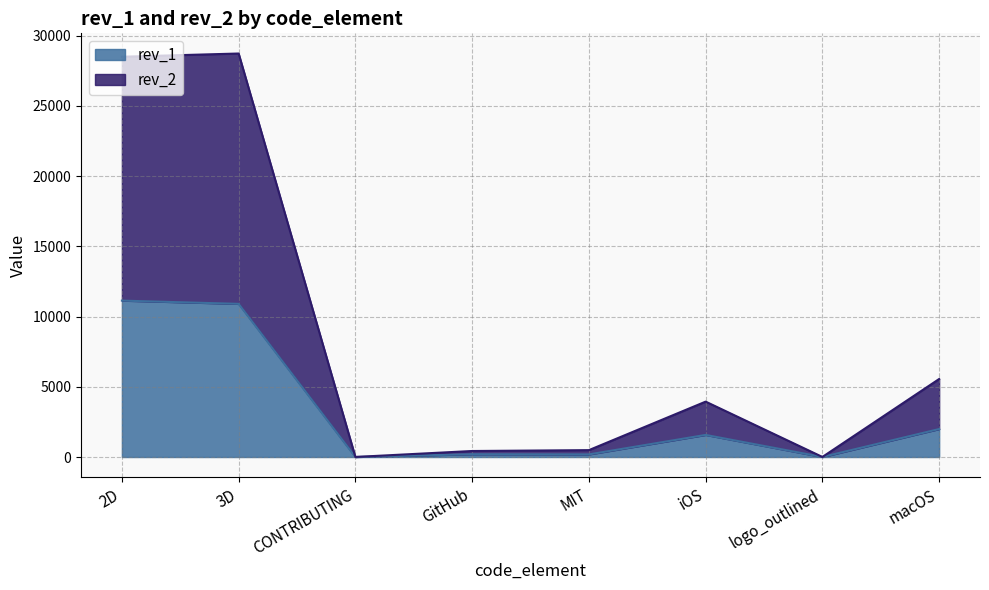

The value of rev_1 at logo_outlined is 3. True or false?

False